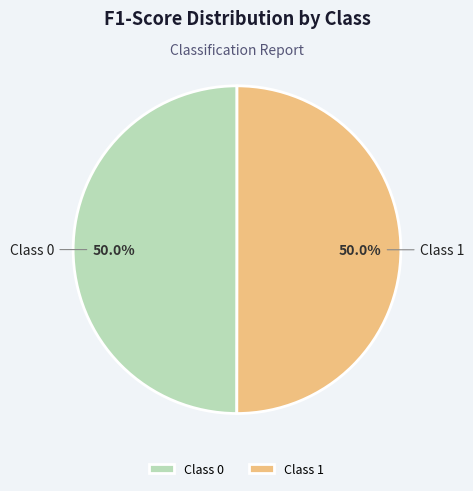

Is the sum of Class 0 and Class 1 greater than half?

Yes